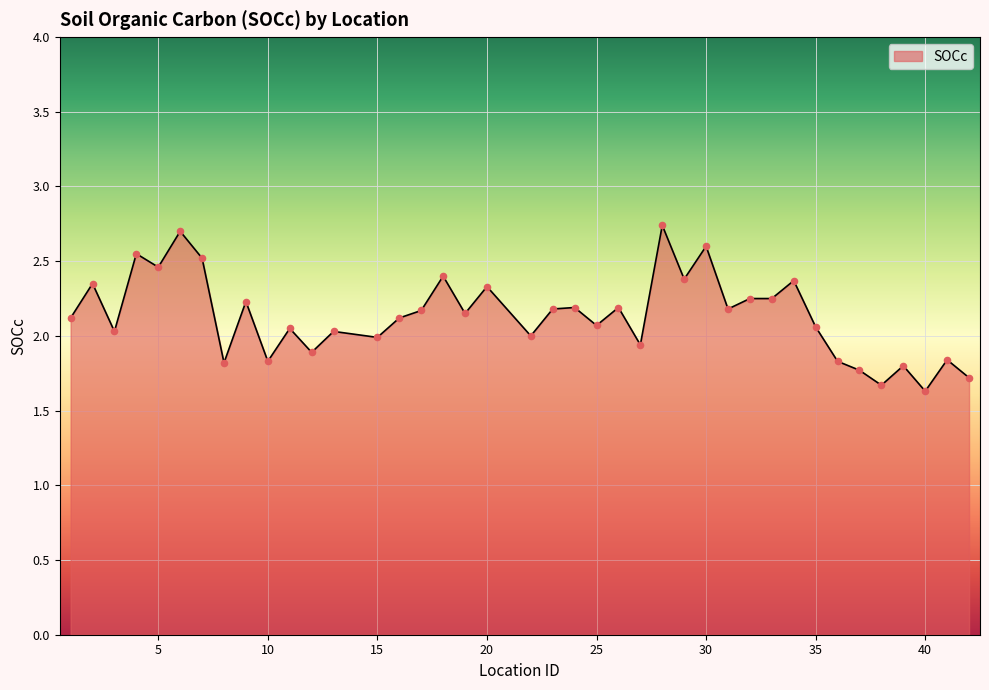

What is the minimum value shown in the chart?

1.6